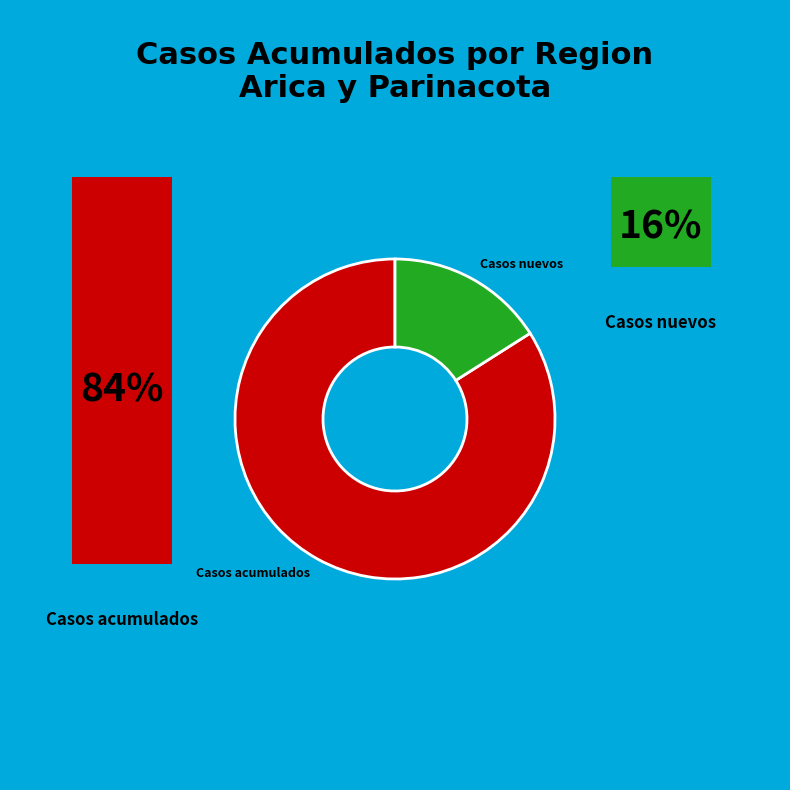

The Casos acumulados slice represents 84% of the pie. True or false?

True